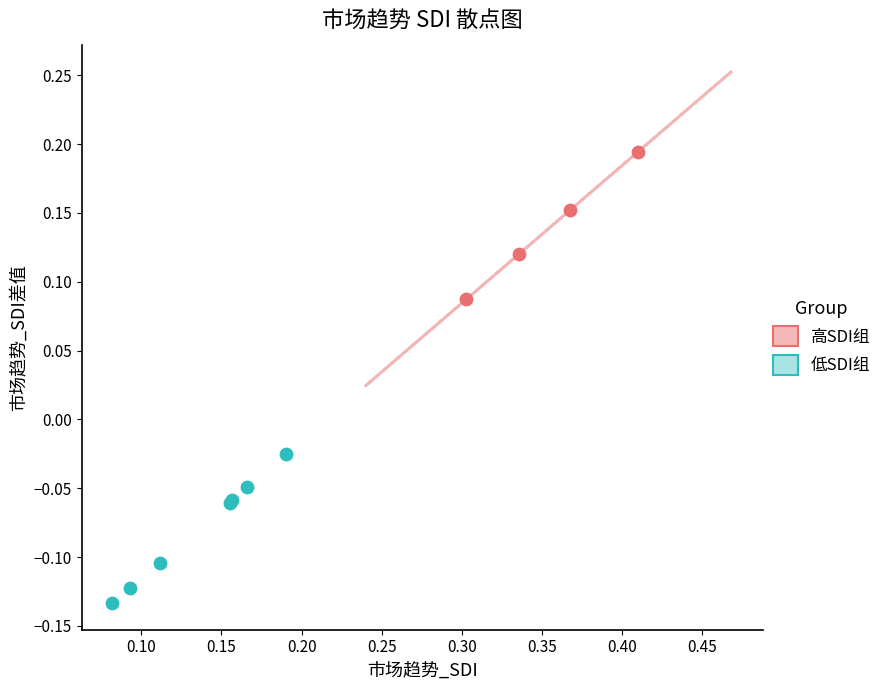

What are all the series names shown in the legend?

高SDI组, 低SDI组